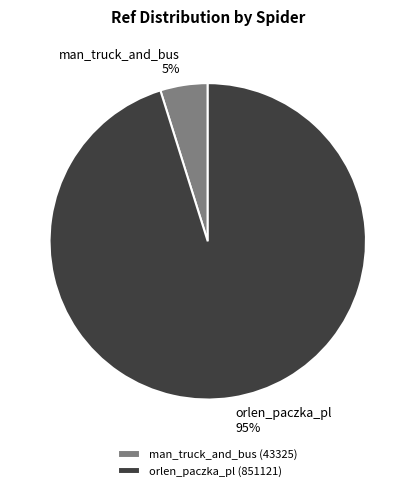

Which slice represents more than half of the pie?

orlen_paczka_pl